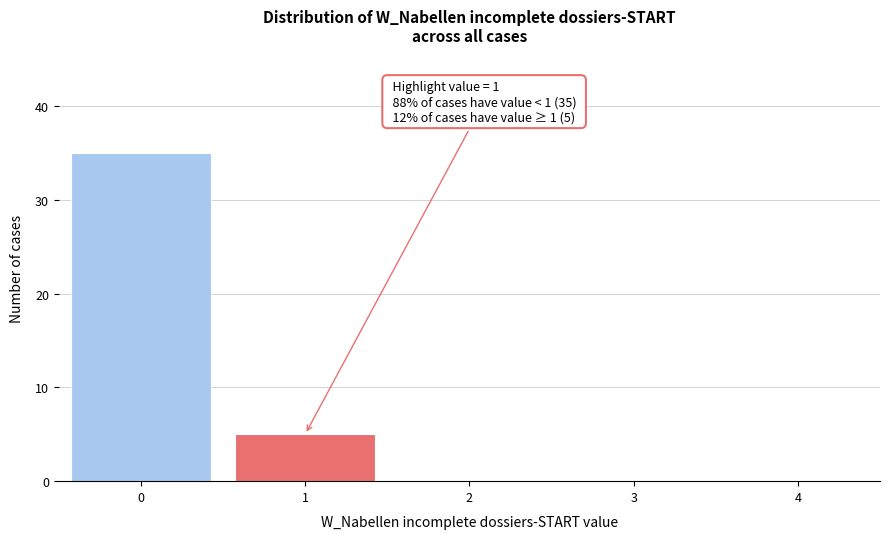

Reading right to left, transcribe all the data shown in this chart.

4=0	3=0	2=0	1=5	0=35